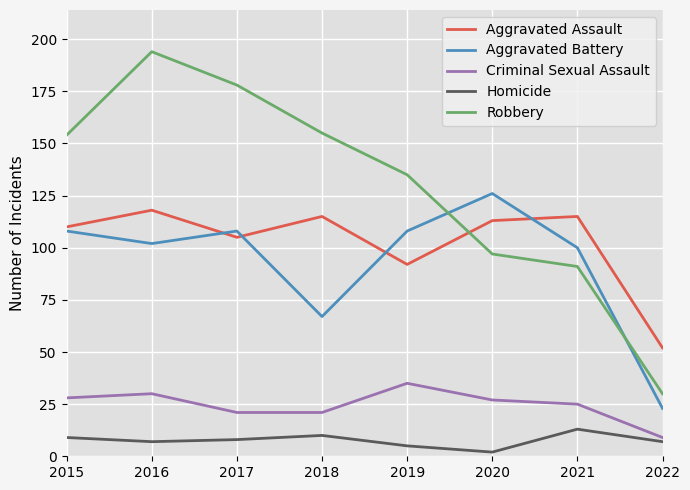

What is the maximum value for Aggravated Battery?

126